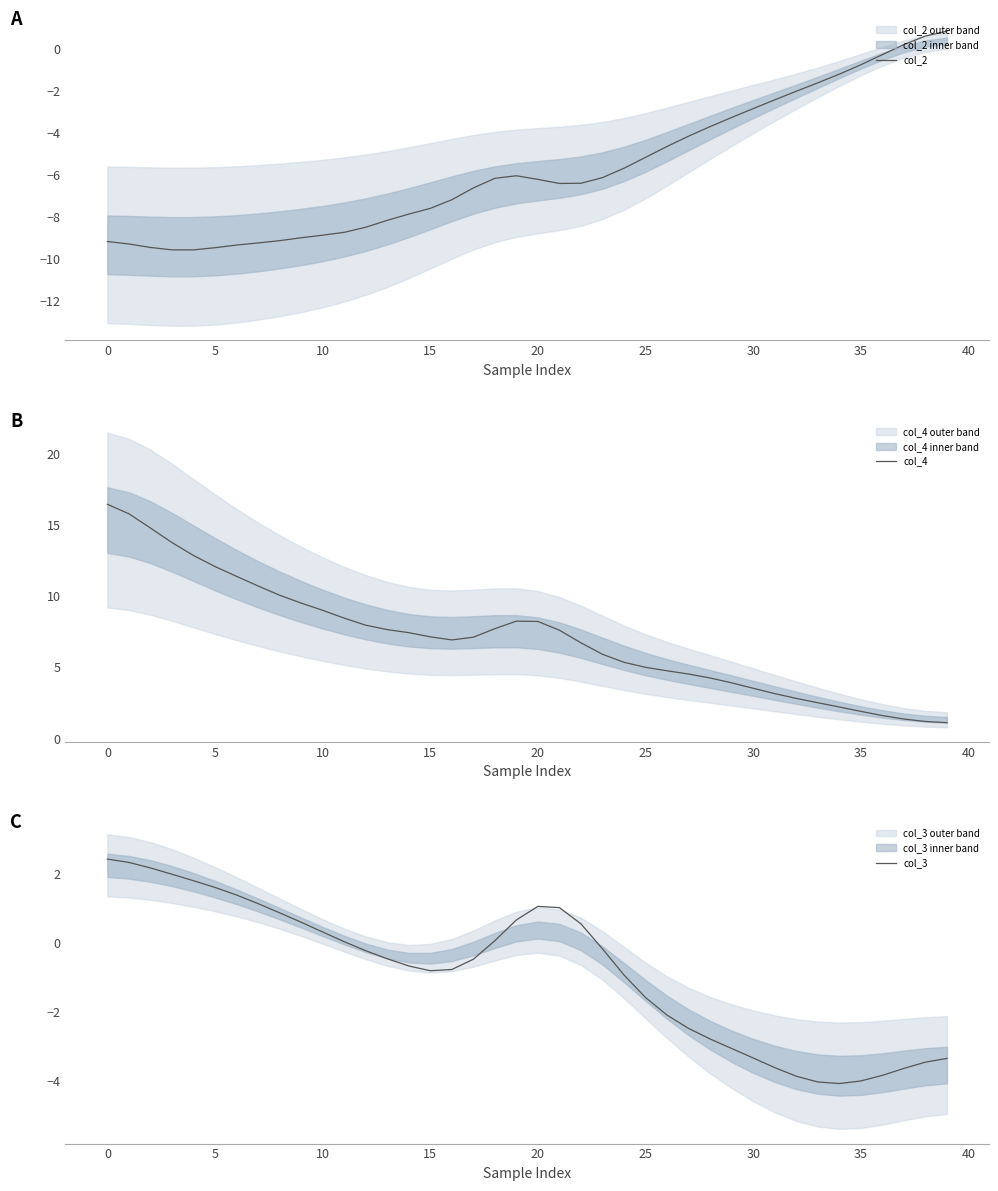

True or false: col_4 and col_2 cross at least once.

False